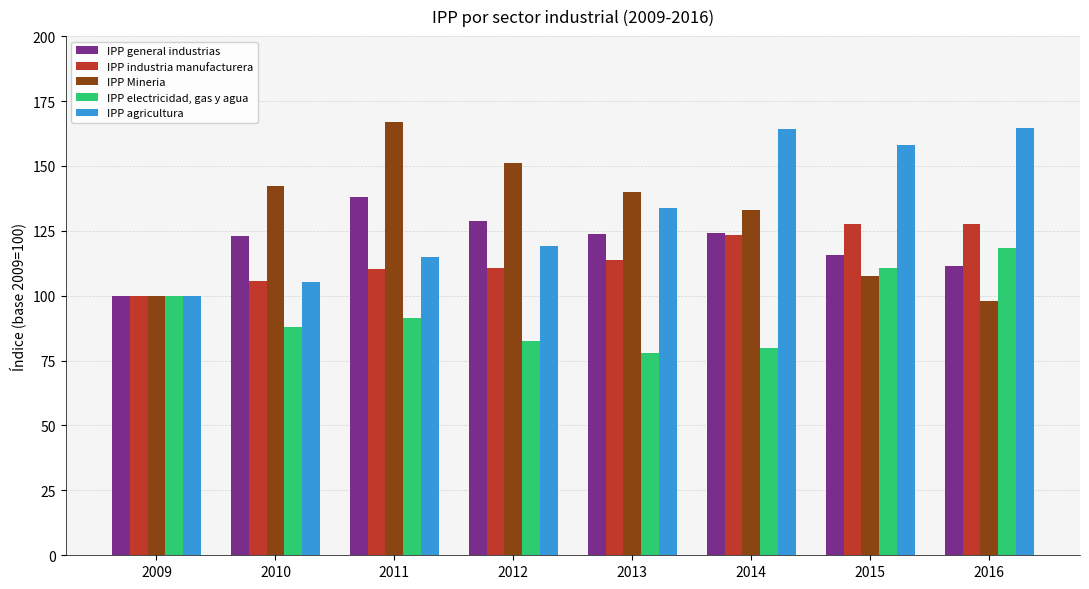

What is the spread (max minus min) of values at 2010?

54.5